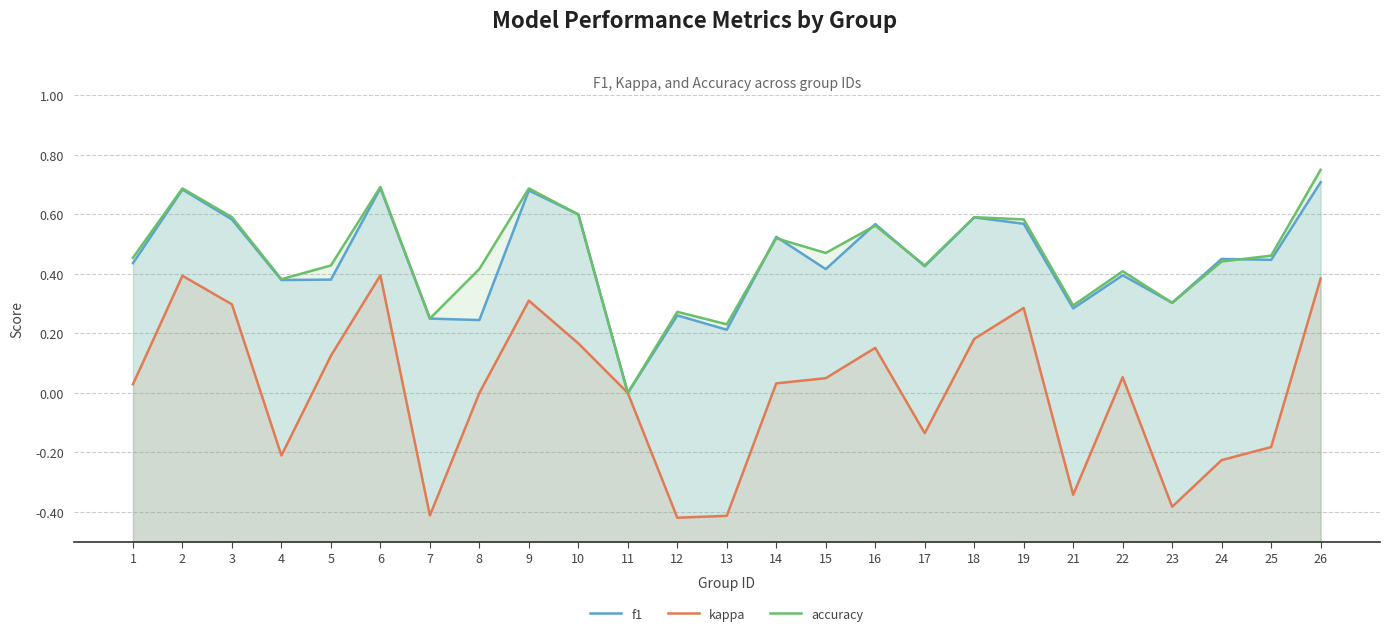

What is the value of the accuracy point at the 25th from the left?

0.8